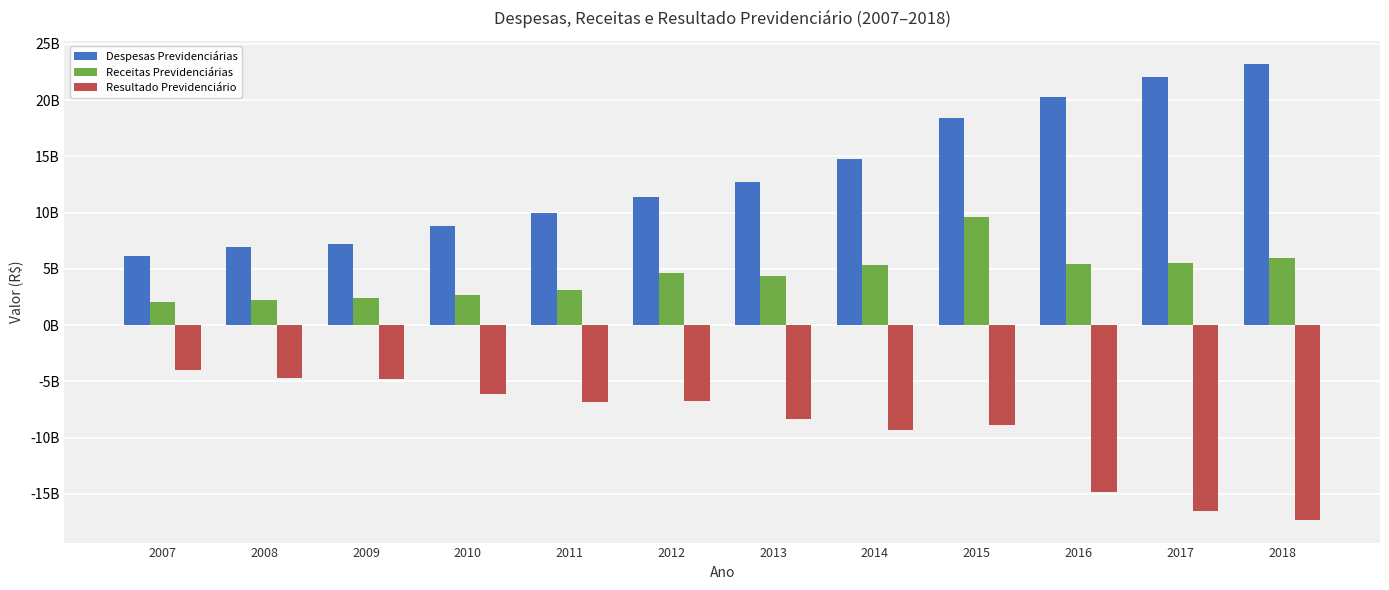

Are the bars horizontal?

No